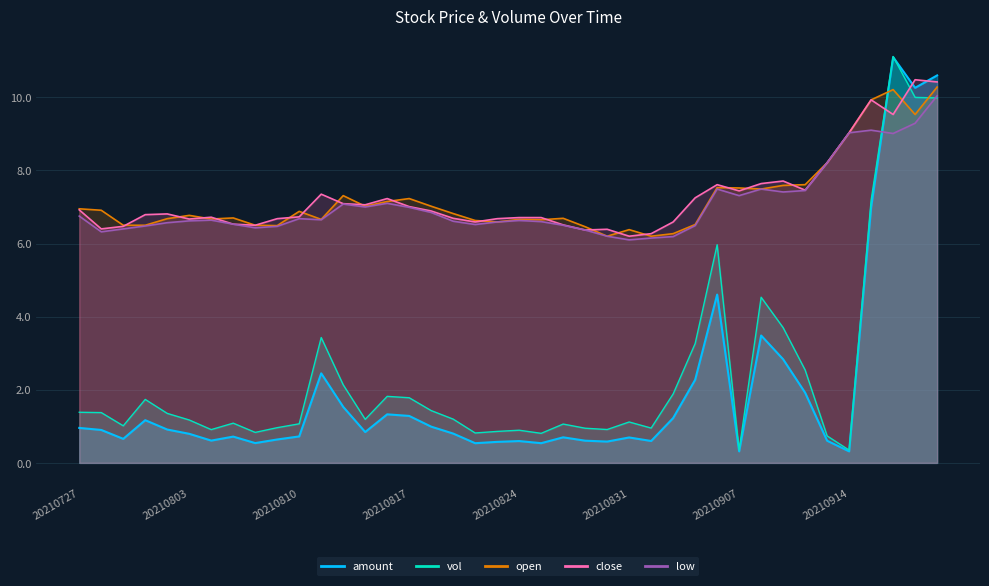

Which series has the widest spread of values?

amount